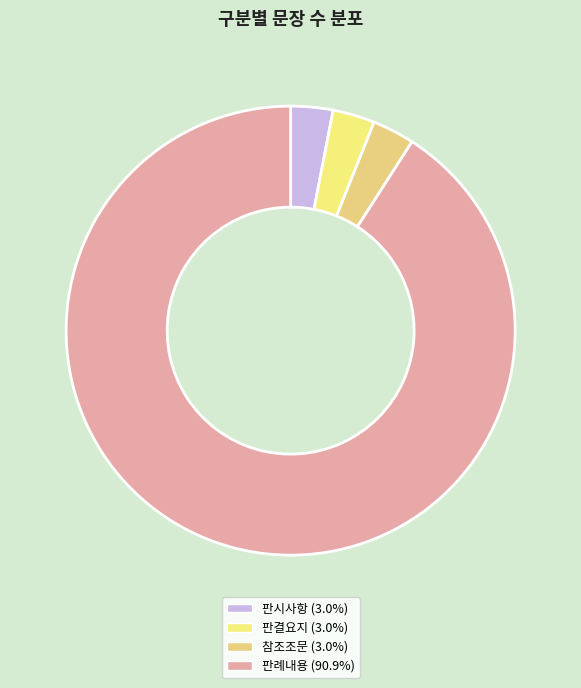

Count the number of slices in the pie.

4